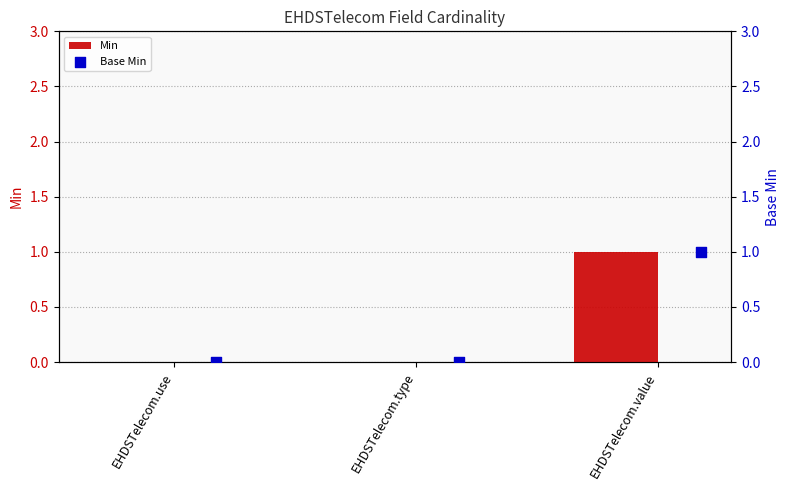

Which series reaches the minimum Y coordinate?

Min